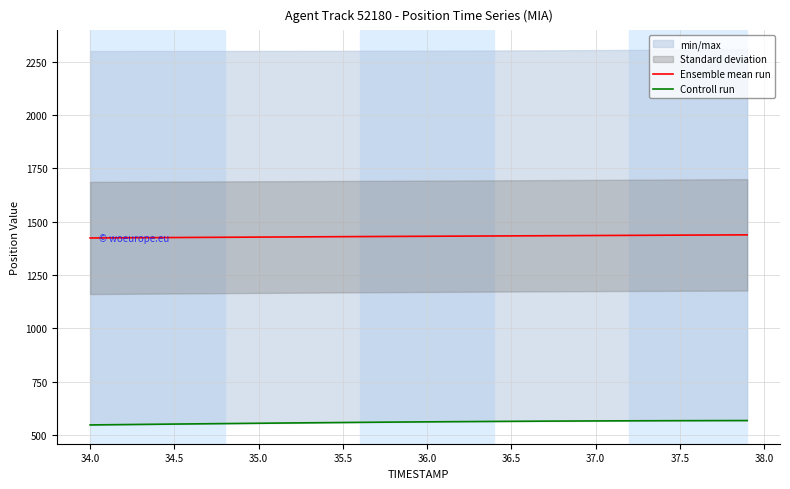

What is the minimum value shown in the chart?

547.4